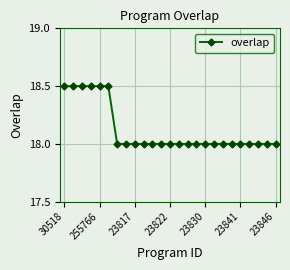

Does the chart have visible grid lines?

Yes